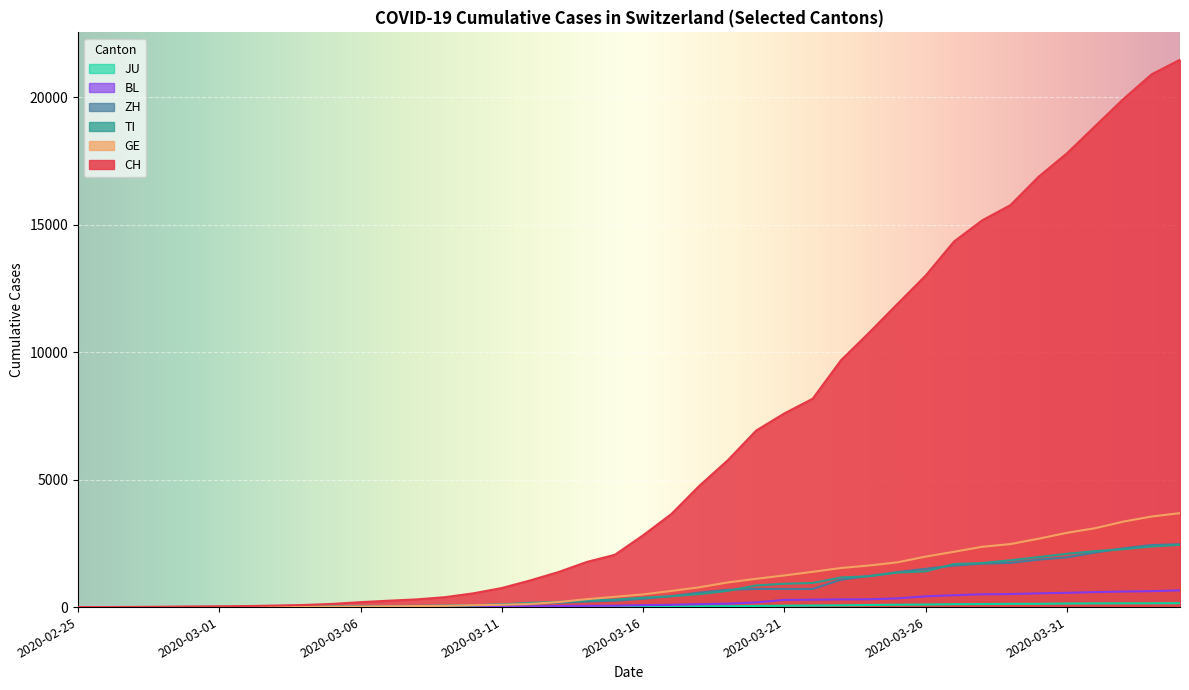

How many data points does each series have?

40